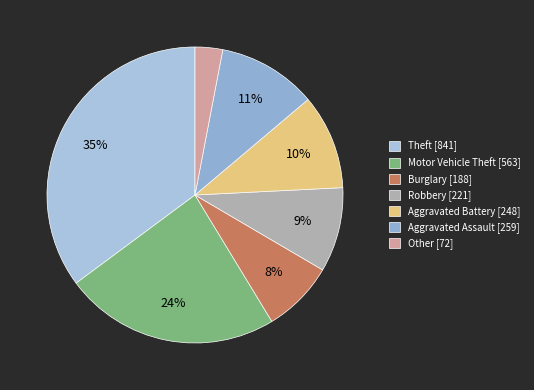

What is the largest slice in the pie chart?

Theft